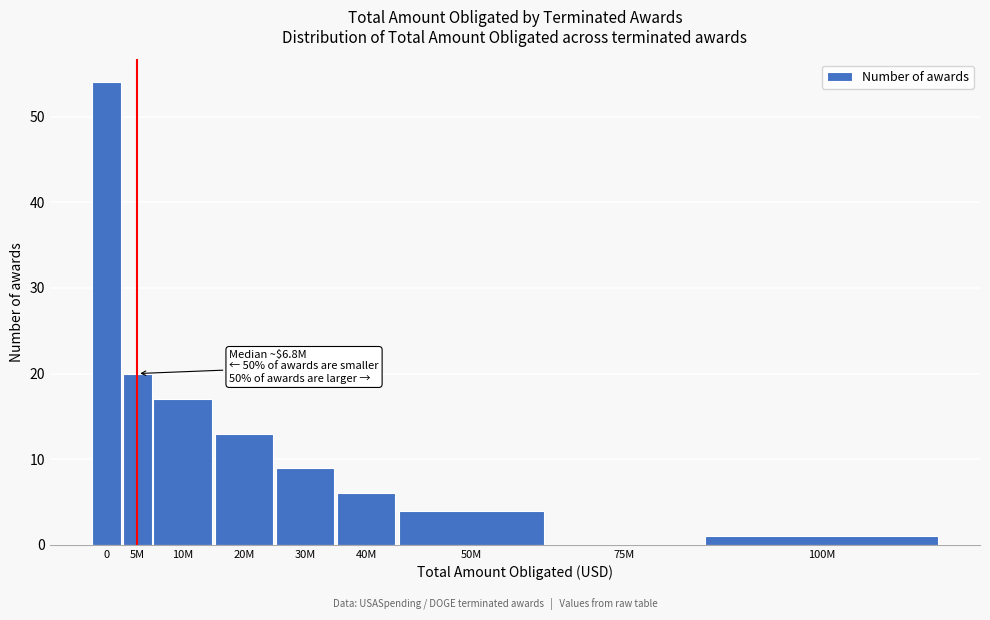

Reading right to left, list all the values displayed in this chart.

100M=1	75M=0	50M=4	40M=6	30M=9	20M=13	10M=17	5M=20	0=54